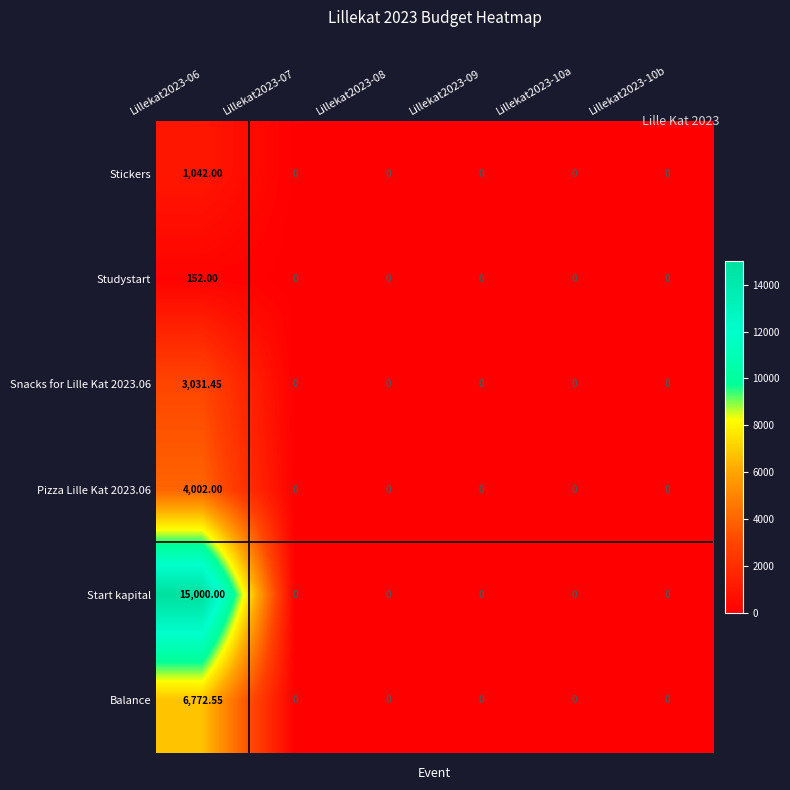

Which series has the widest spread of values?

Start kapital